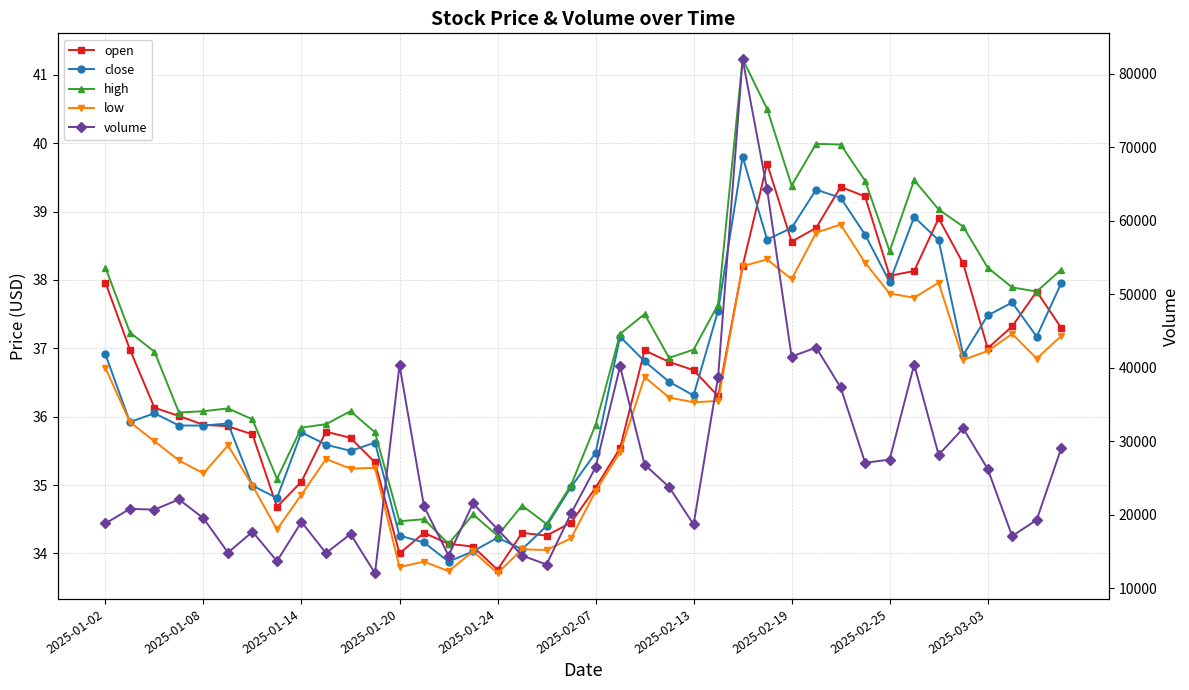

At which category does the chart reach its peak across all series?

26